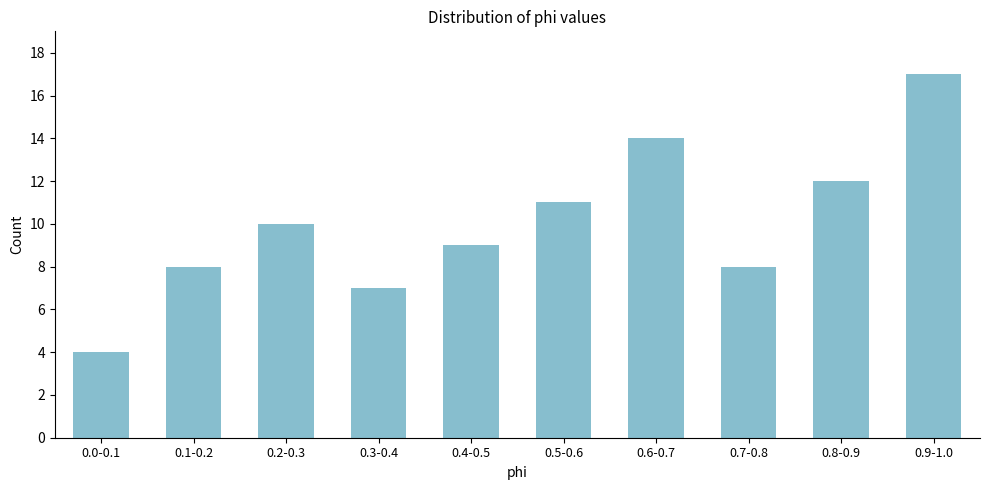

Reading left to right, transcribe all the data shown in this chart.

0.0-0.1=4	0.1-0.2=8	0.2-0.3=10	0.3-0.4=7	0.4-0.5=9	0.5-0.6=11	0.6-0.7=14	0.7-0.8=8	0.8-0.9=12	0.9-1.0=17